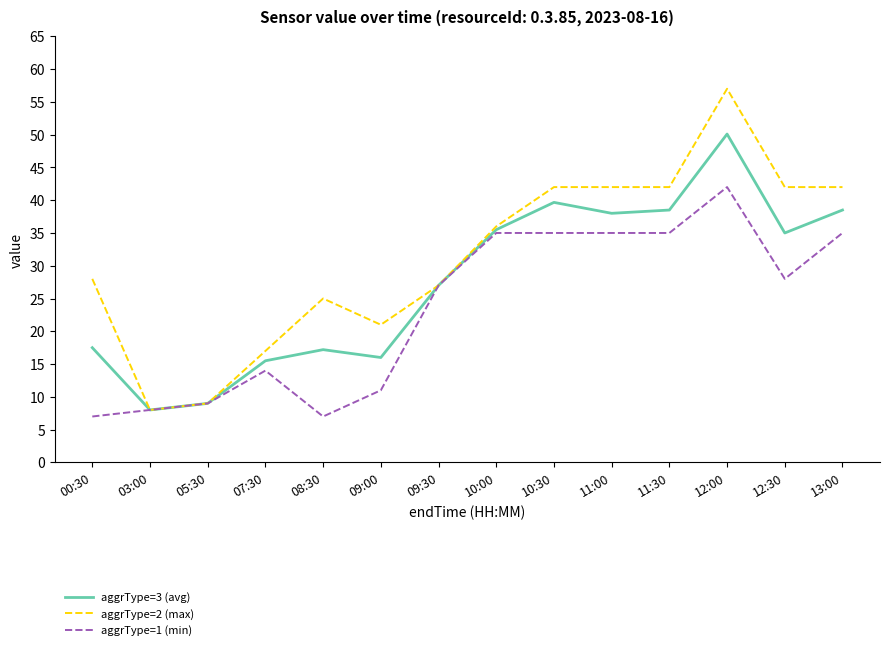

Is the value of aggrType=3 (avg) at 12:30 greater than the value of aggrType=2 (max) at 13:00?

No